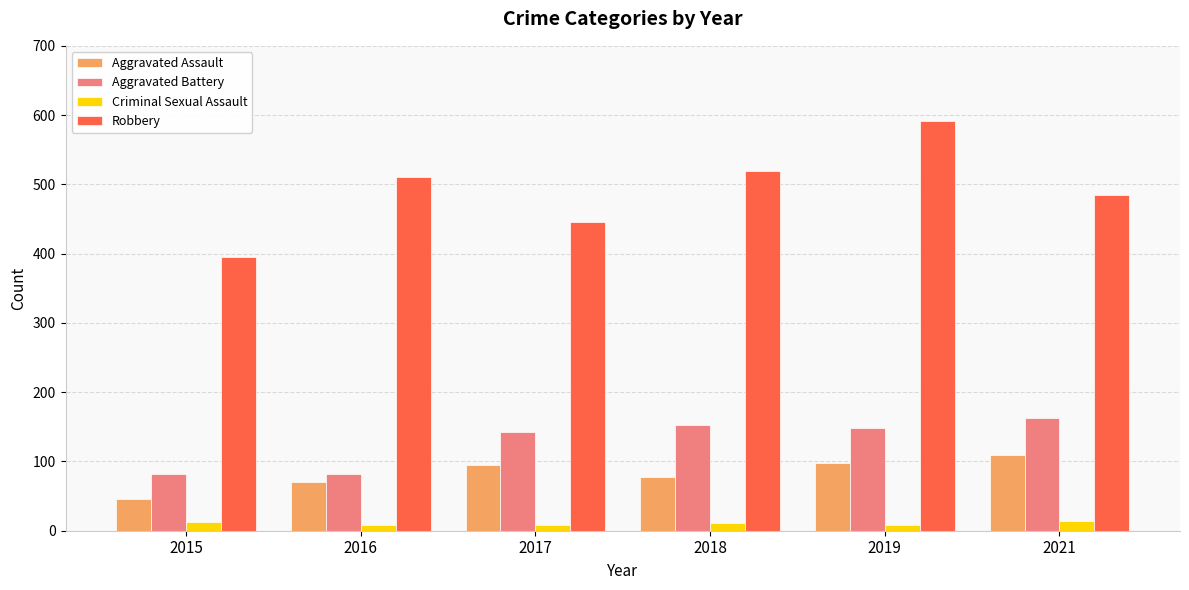

Which series has the largest total across all categories?

Robbery